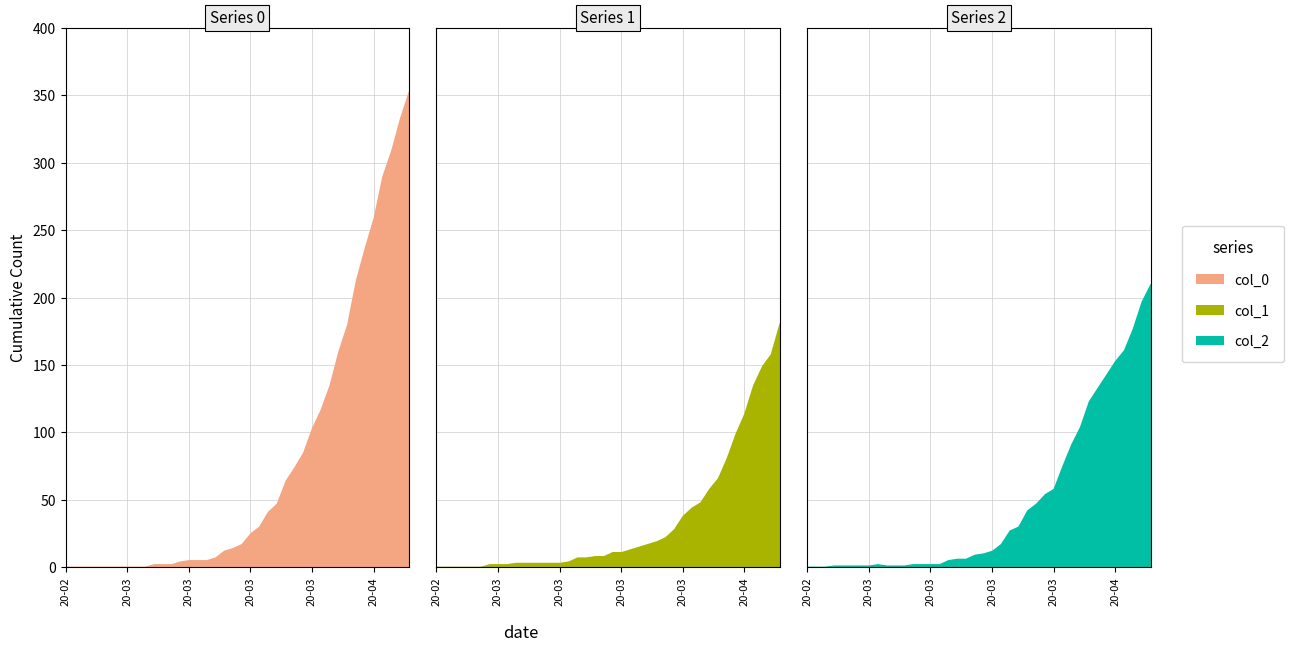

List the labels in order of col_2 value, largest first.

2020-04-06, 2020-04-05, 2020-04-04, 2020-04-03, 2020-04-02, 2020-04-01, 2020-03-31, 2020-03-30, 2020-03-29, 2020-03-28, 2020-03-27, 2020-03-26, 2020-03-25, 2020-03-24, 2020-03-23, 2020-03-22, 2020-03-21, 2020-03-20, 2020-03-19, 2020-03-18, 2020-03-17, 2020-03-15, 2020-03-16, 2020-03-14, 2020-03-06, 2020-03-10, 2020-03-11, 2020-03-12, 2020-03-13, 2020-03-01, 2020-03-02, 2020-03-03, 2020-03-04, 2020-03-05, 2020-03-07, 2020-03-08, 2020-03-09, 2020-02-27, 2020-02-28, 2020-02-29